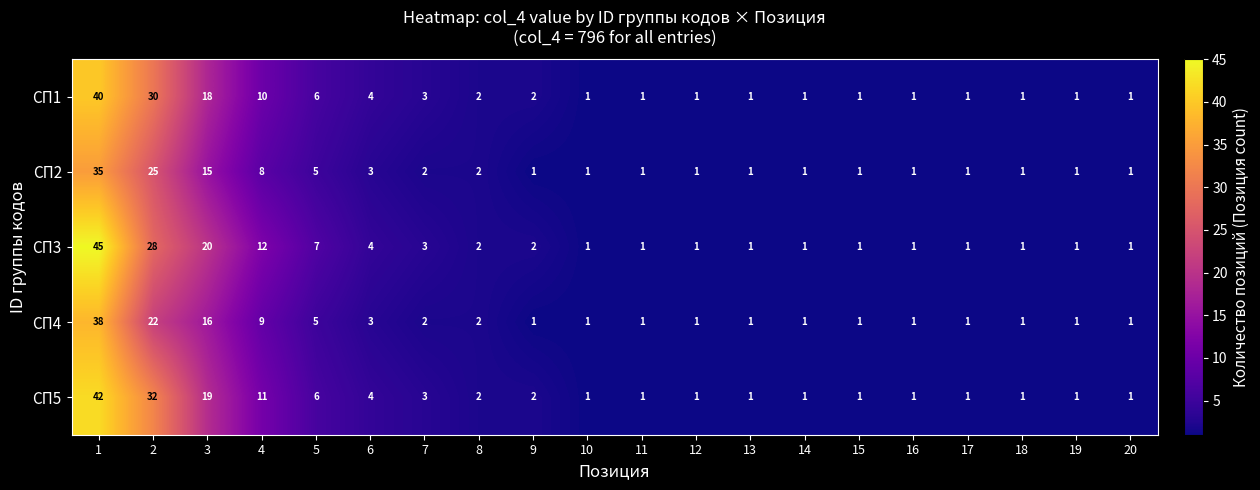

What is the maximum value shown in the chart?

45